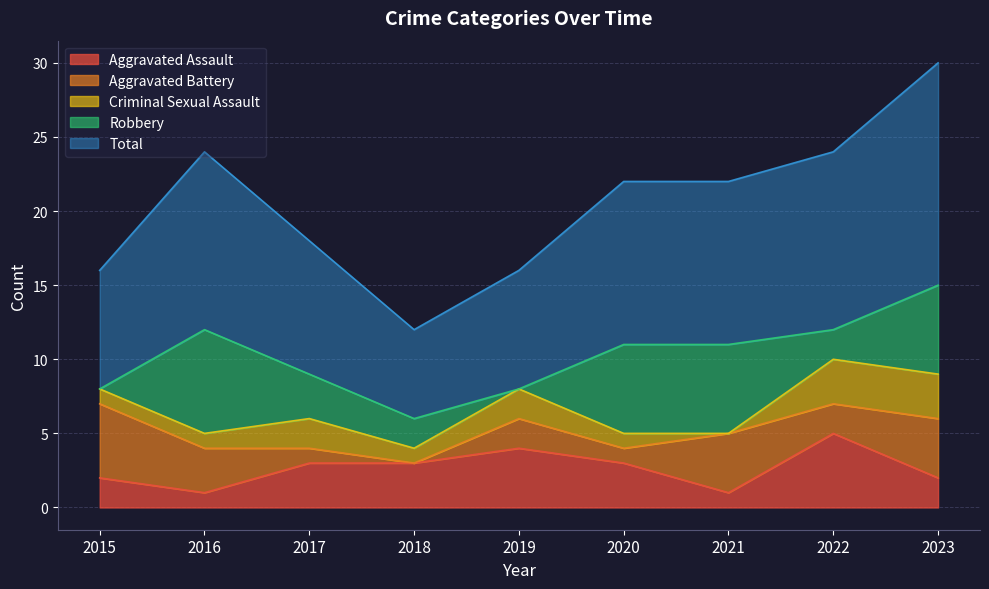

What is the difference between the second highest and minimum values in the Aggravated Battery series?

4